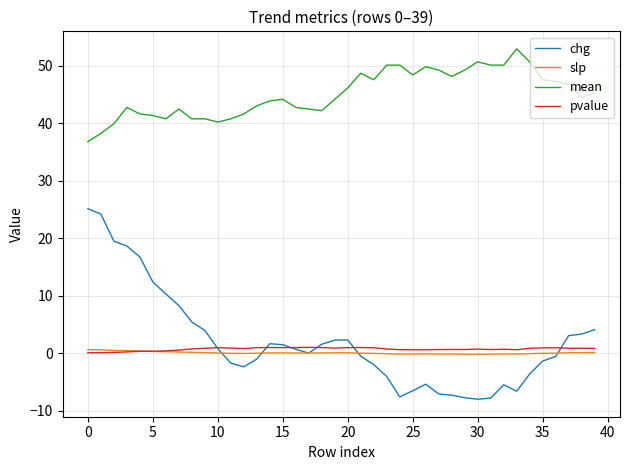

Which series has the largest range (max minus min)?

chg